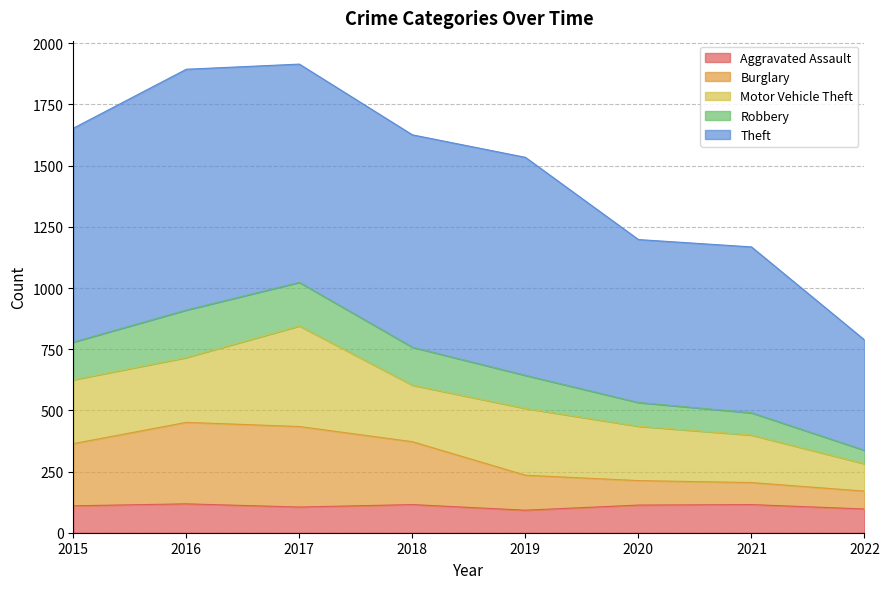

Does the chart have visible grid lines?

Yes